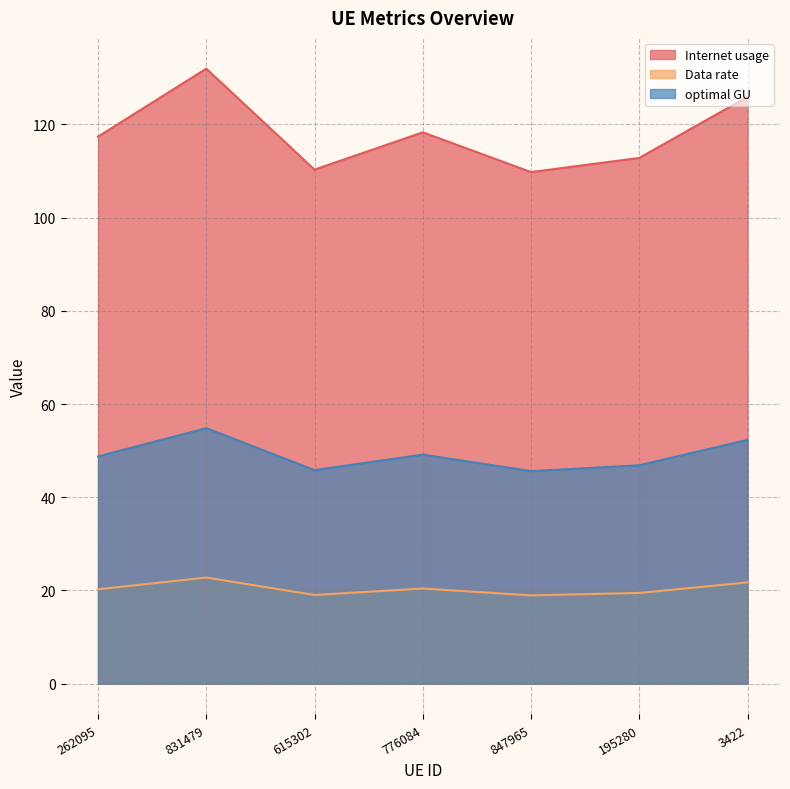

How many data points does each series have?

7